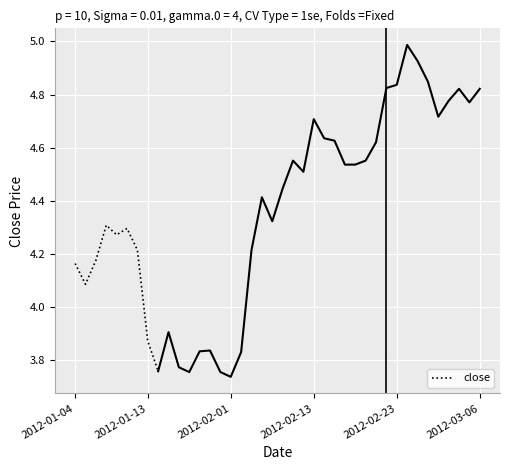

The close series shows 6.5 at 2012-01-04. True or false?

False